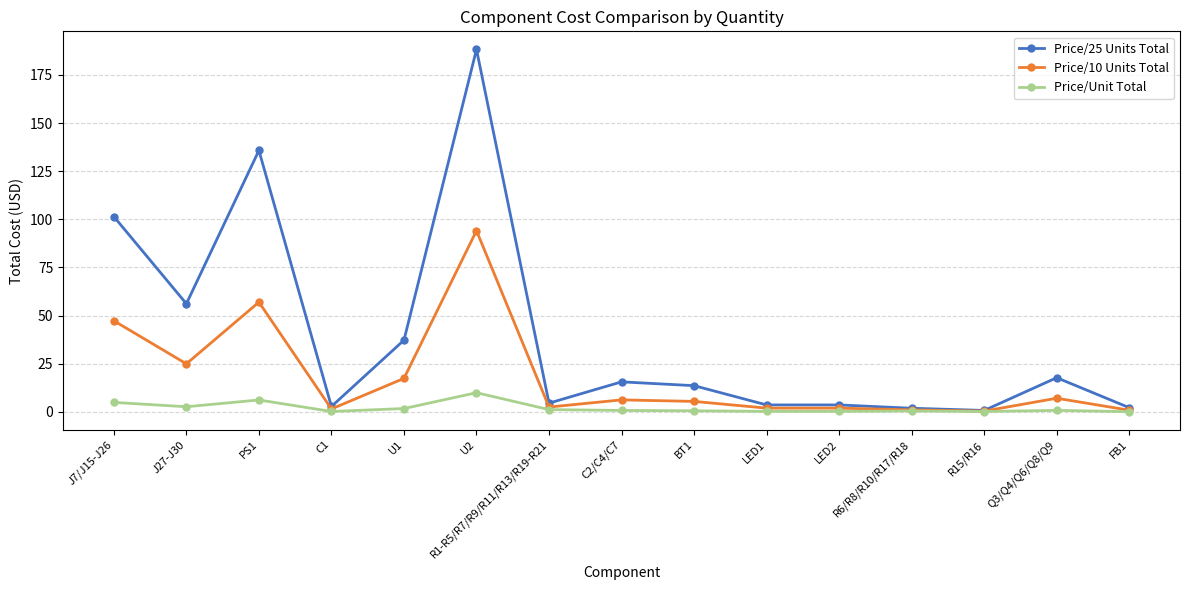

Which series has the largest total across all categories?

Price/25 Units Total